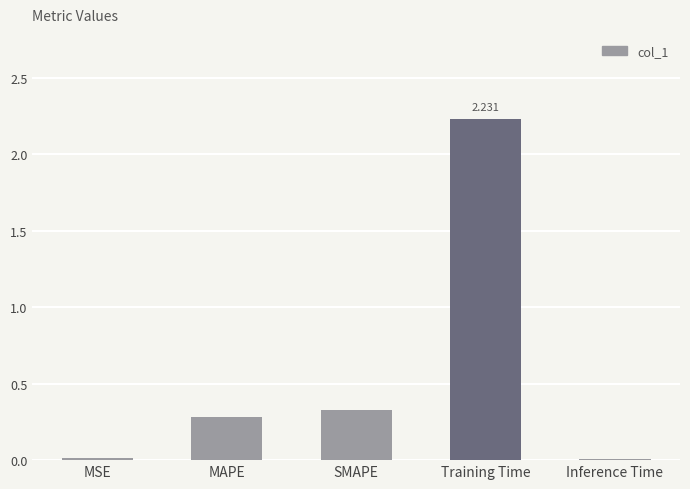

Which has a higher value, SMAPE or MSE?

SMAPE